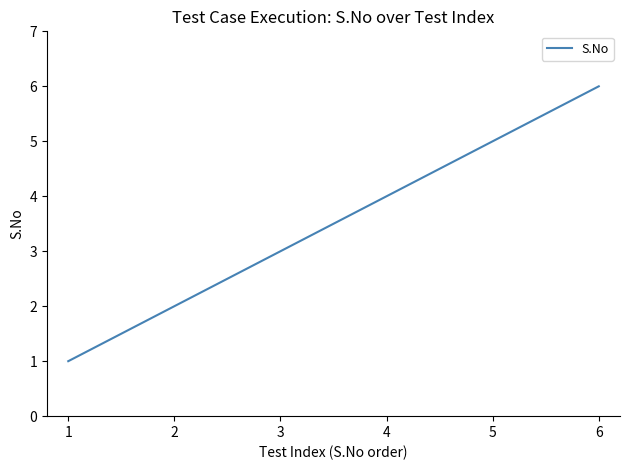

Does the chart have visible grid lines?

No